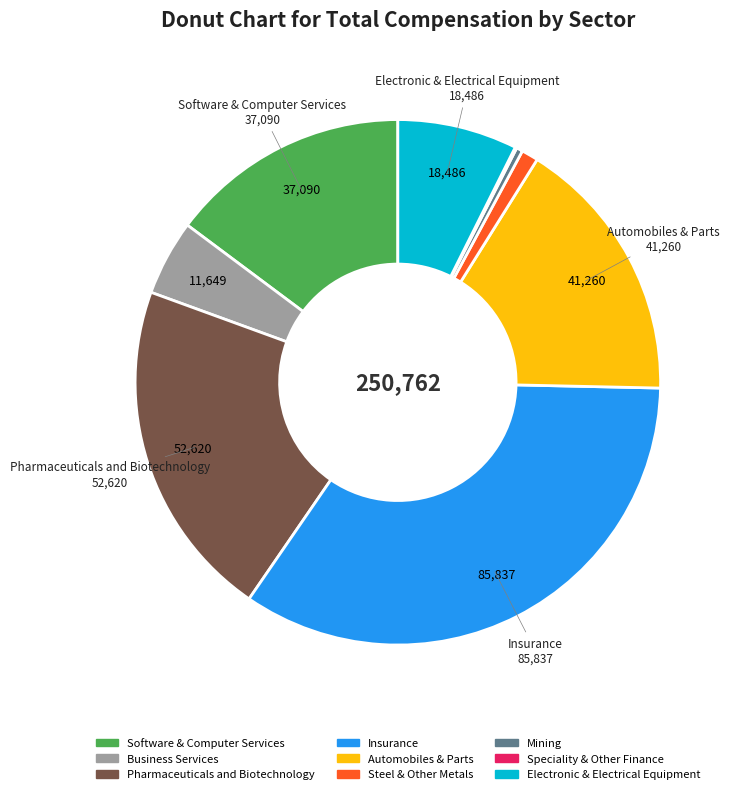

Which slice is the largest?

Insurance